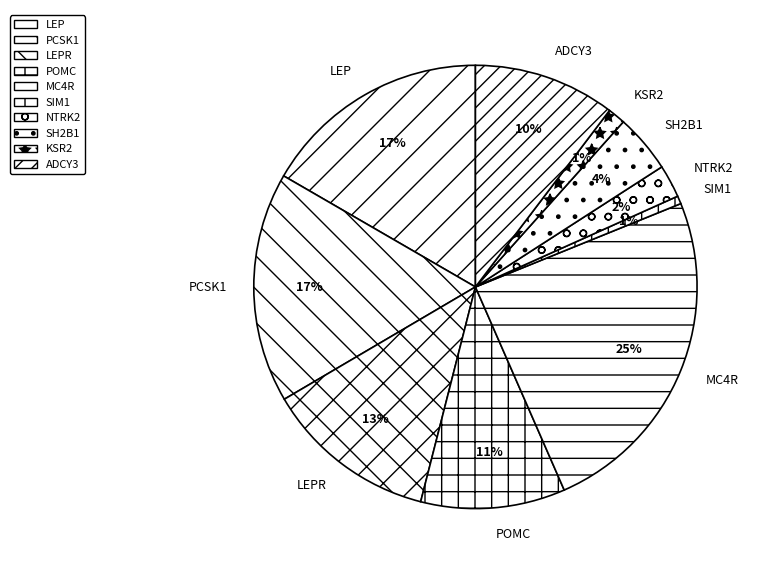

To the nearest percent, what is the combined percentage of LEP and KSR2?

18%